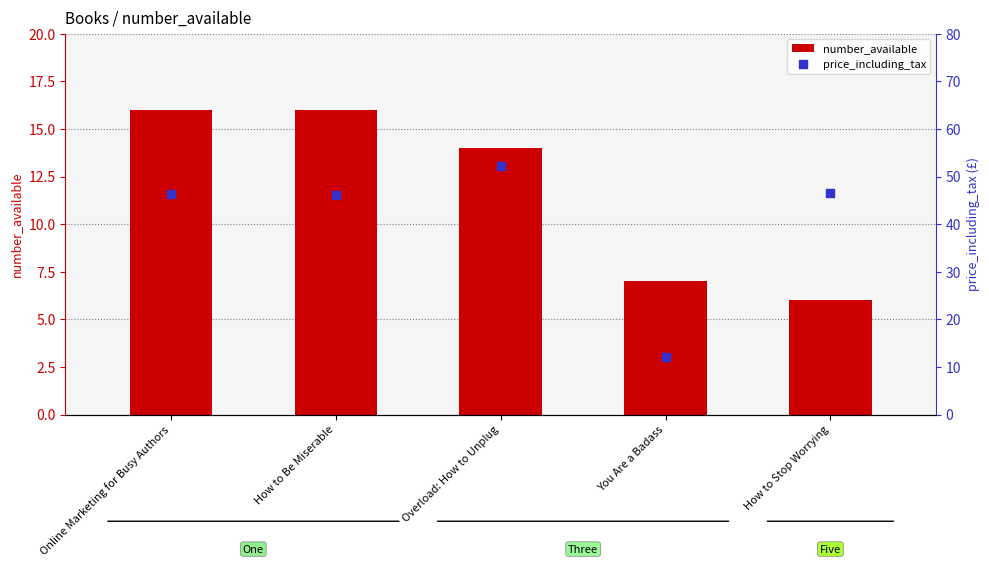

Which series contains the highest Y value?

price_including_tax